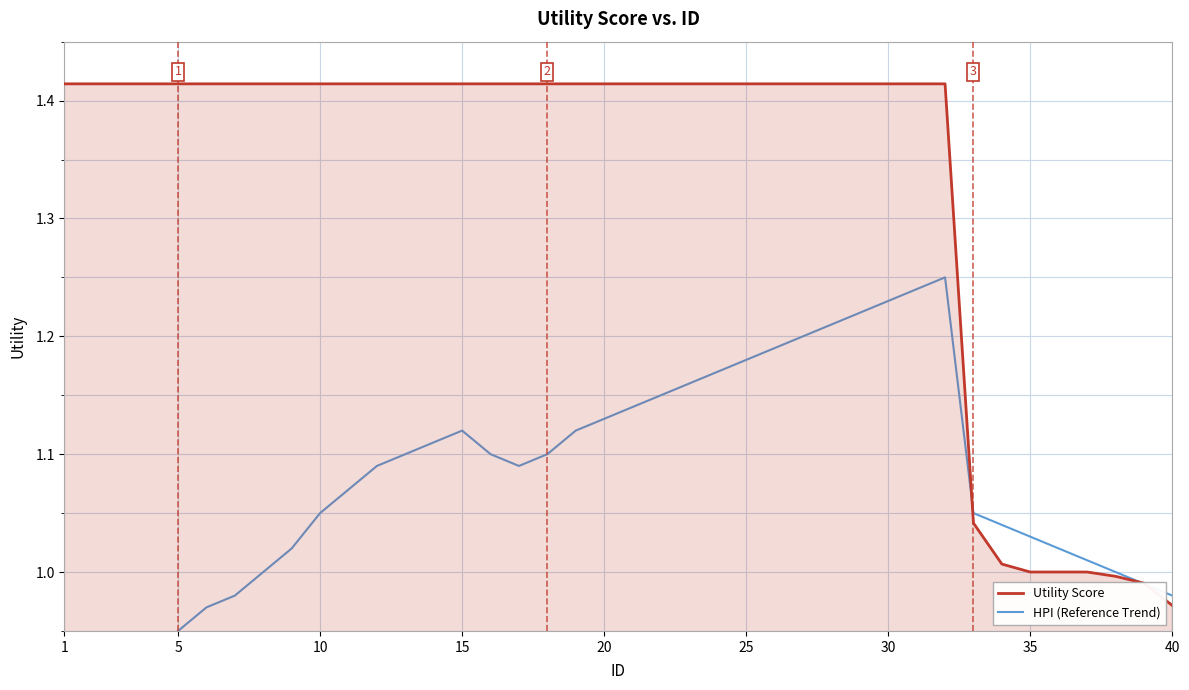

The value of Utility Score at 38 is 1.6. True or false?

False